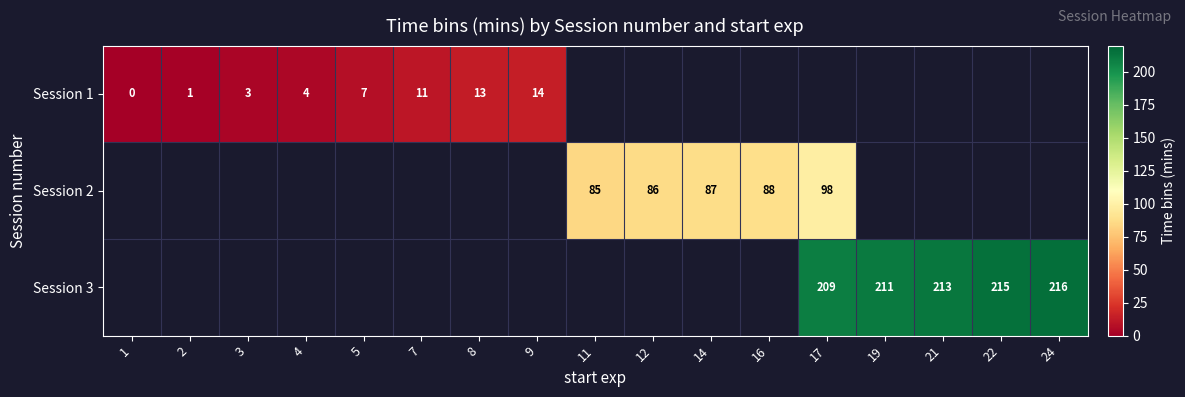

Is the value of Session 2 at 12 greater than the value of Session 1 at 3?

Yes